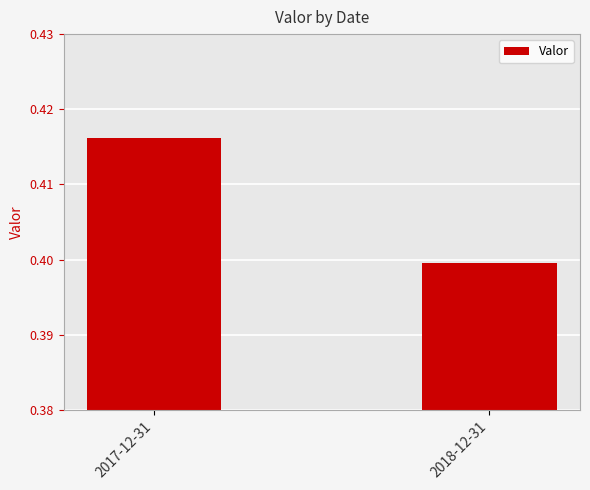

How many series are shown in this chart?

1